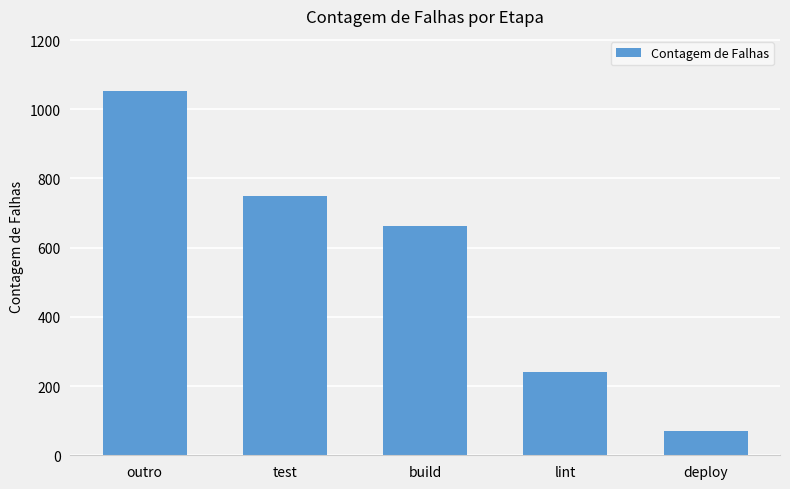

List the labels in order of value, largest first.

outro, test, build, lint, deploy